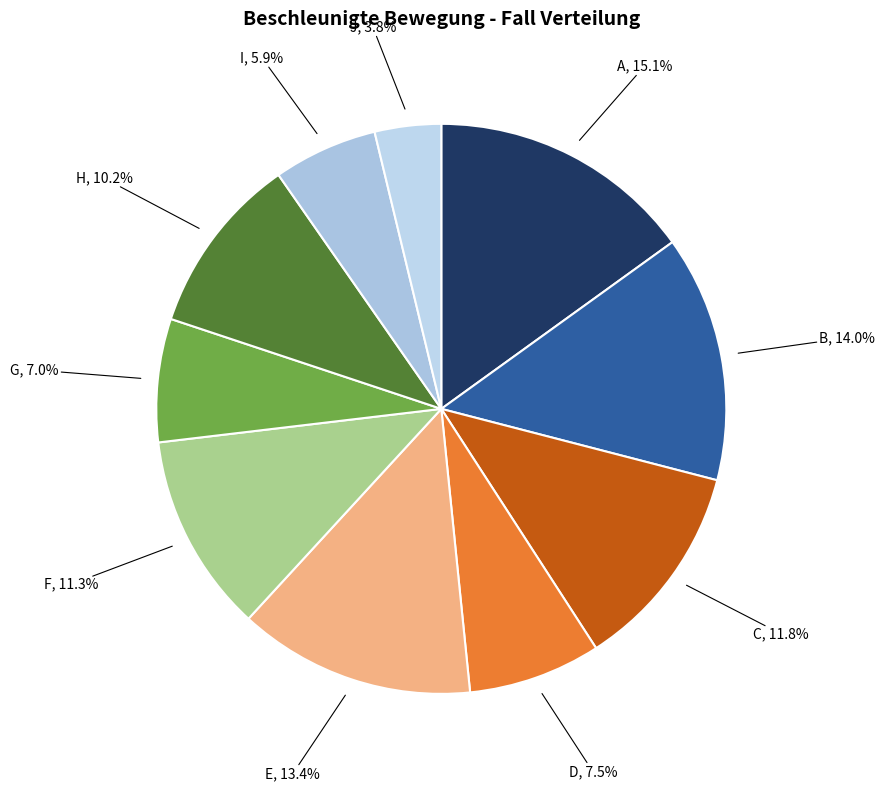

Is there any slice that represents more than half of the pie?

No